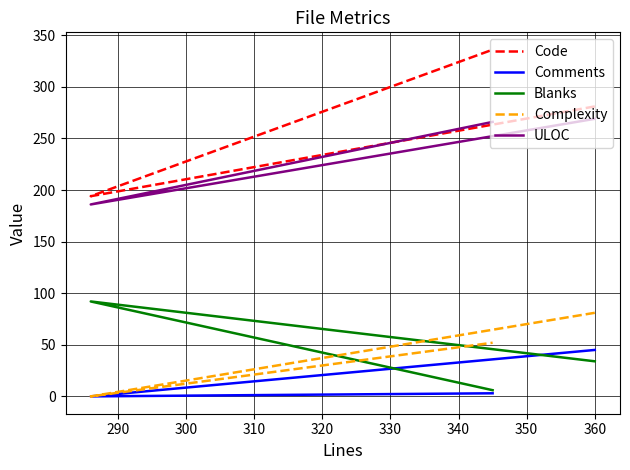

How many data points in Blanks are less than 34?

1